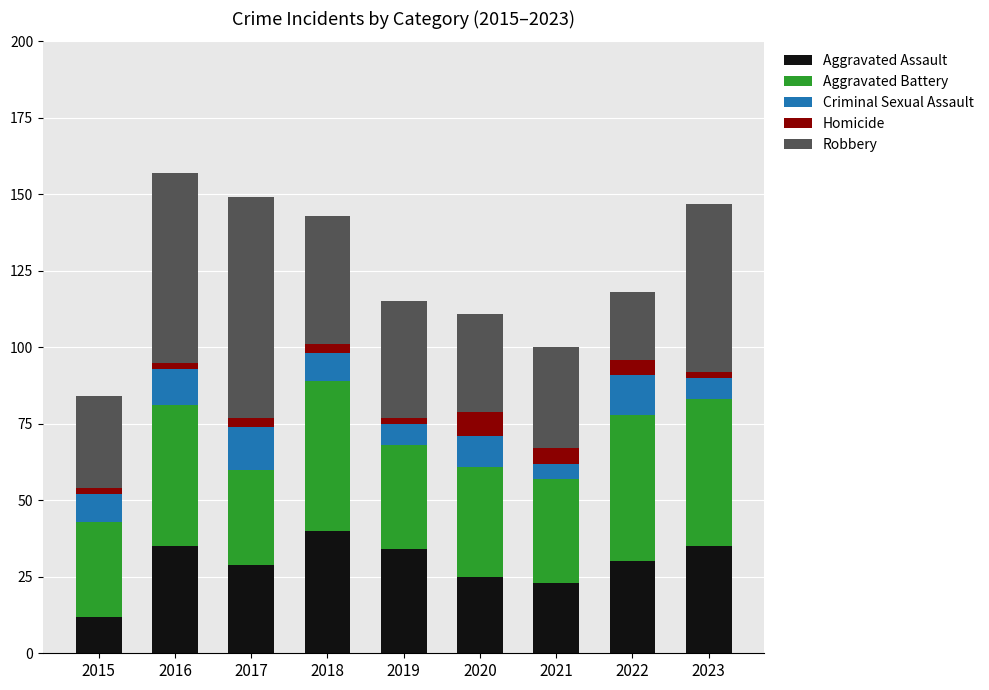

True or false: Aggravated Assault has a value of 37 at 2020.

False